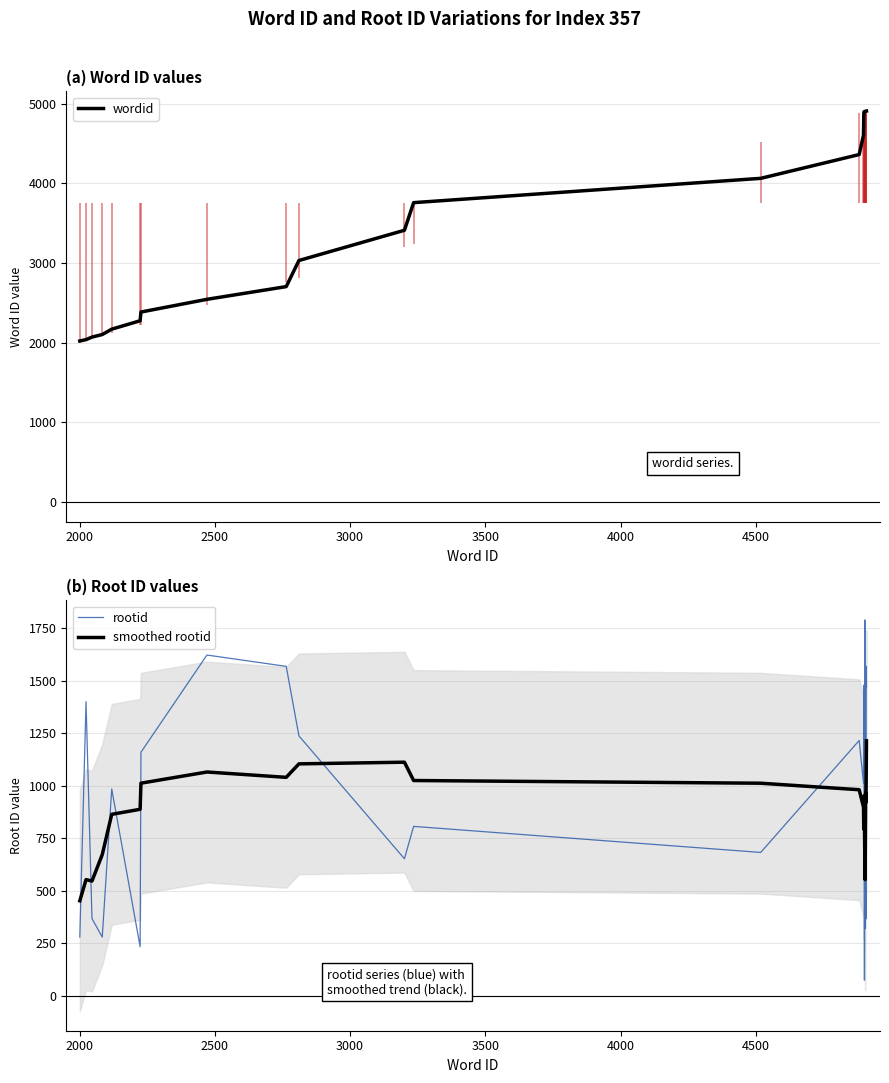

What is the difference between the maximum and minimum values in the wordid series?

2885.6